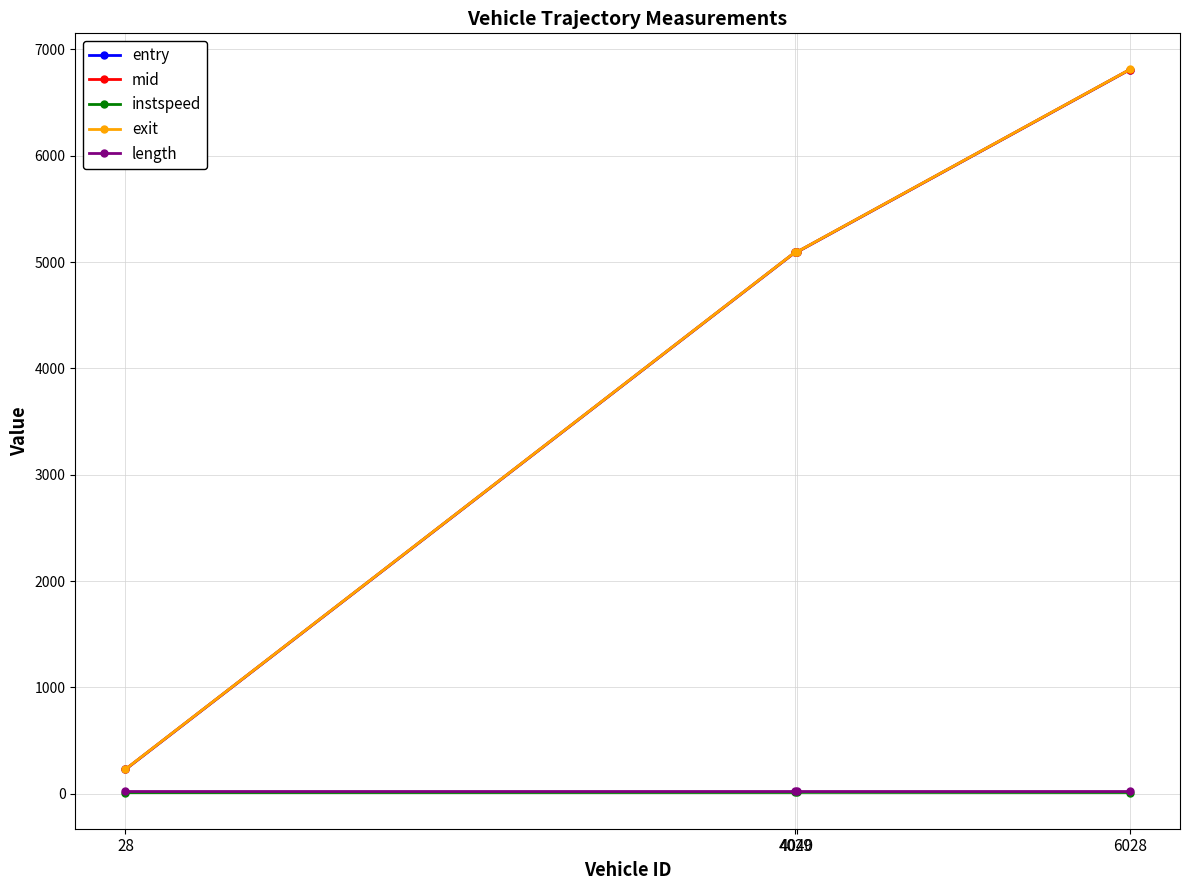

Count the number of data series in this chart.

5